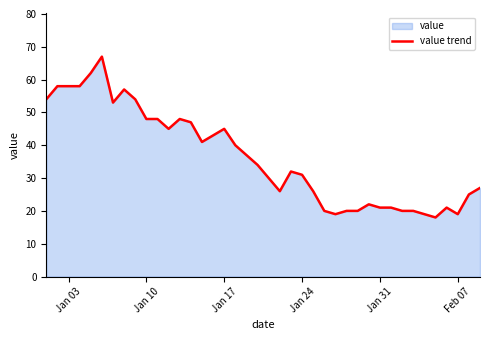

What is the minimum value shown in the chart?

18